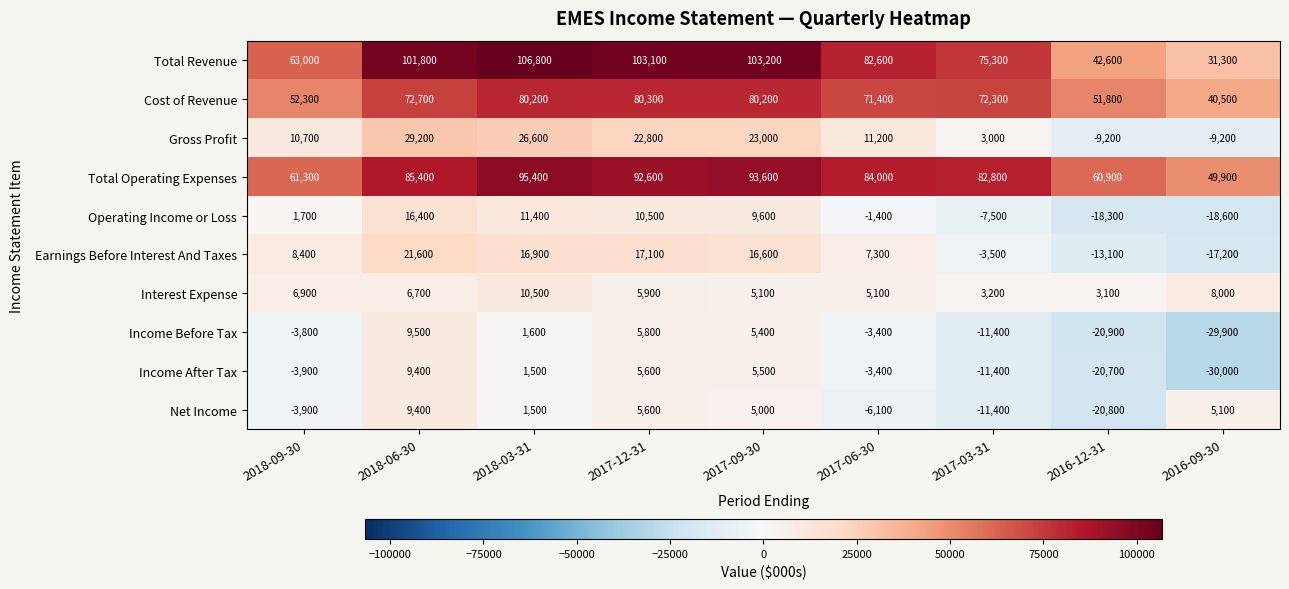

At which category is the sum across all series the highest?

2018-06-30